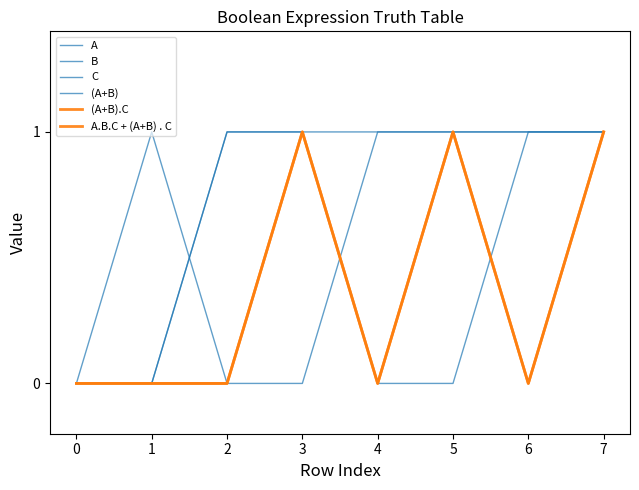

What is the highest value of the A.B.C + (A+B) . C series?

1